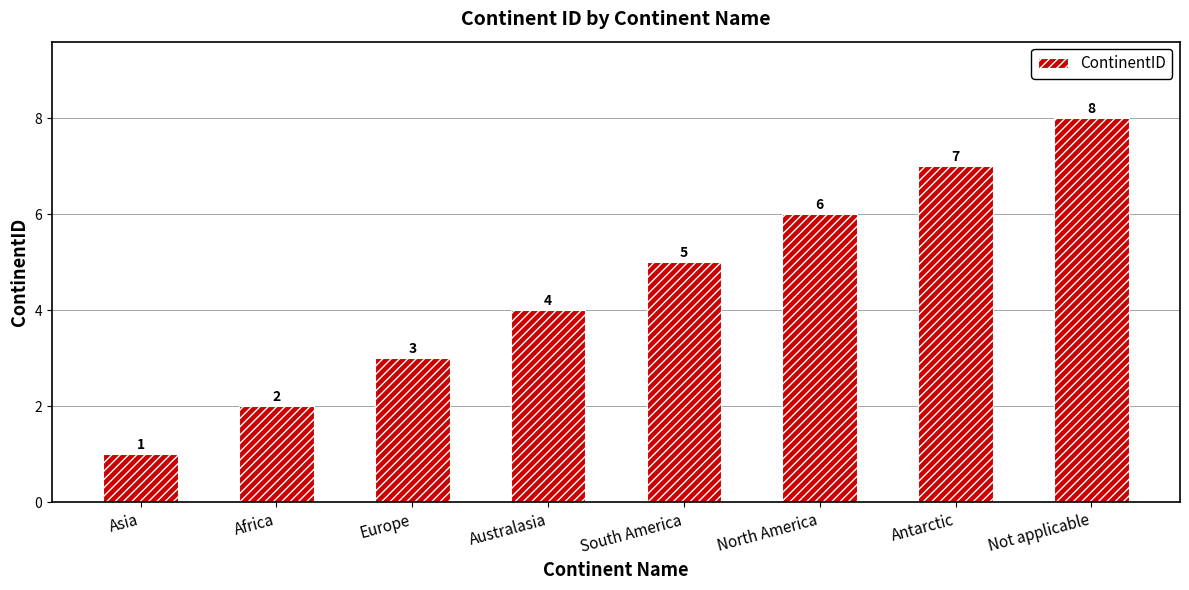

List the labels in order of value, largest first.

Not applicable, Antarctic, North America, South America, Australasia, Europe, Africa, Asia